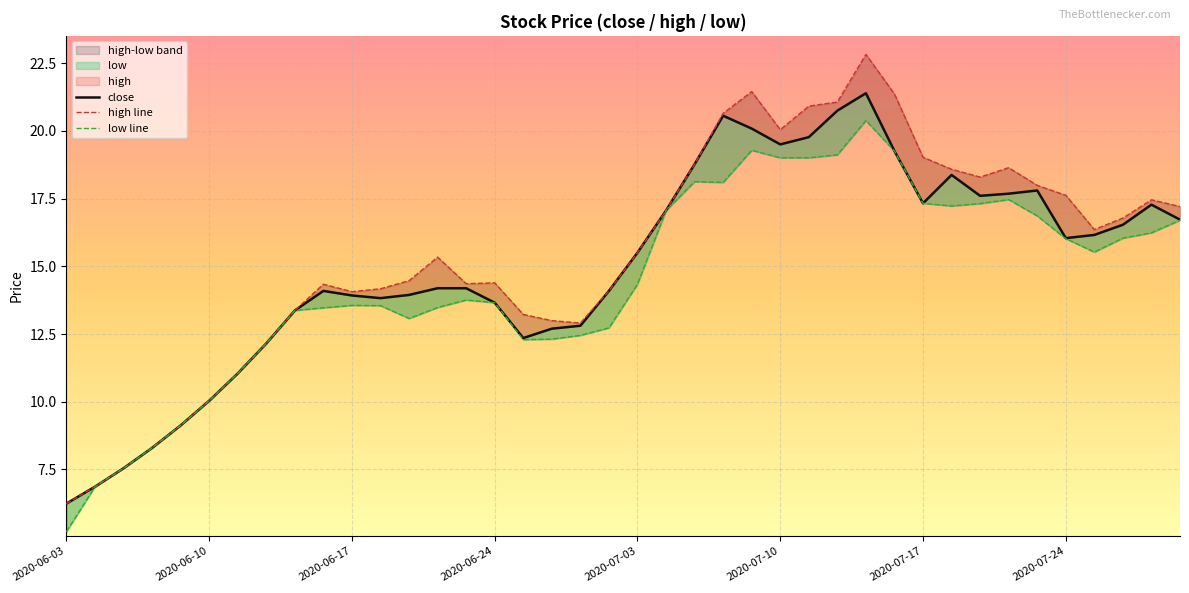

The value of close at 27 is 20.7. True or false?

True